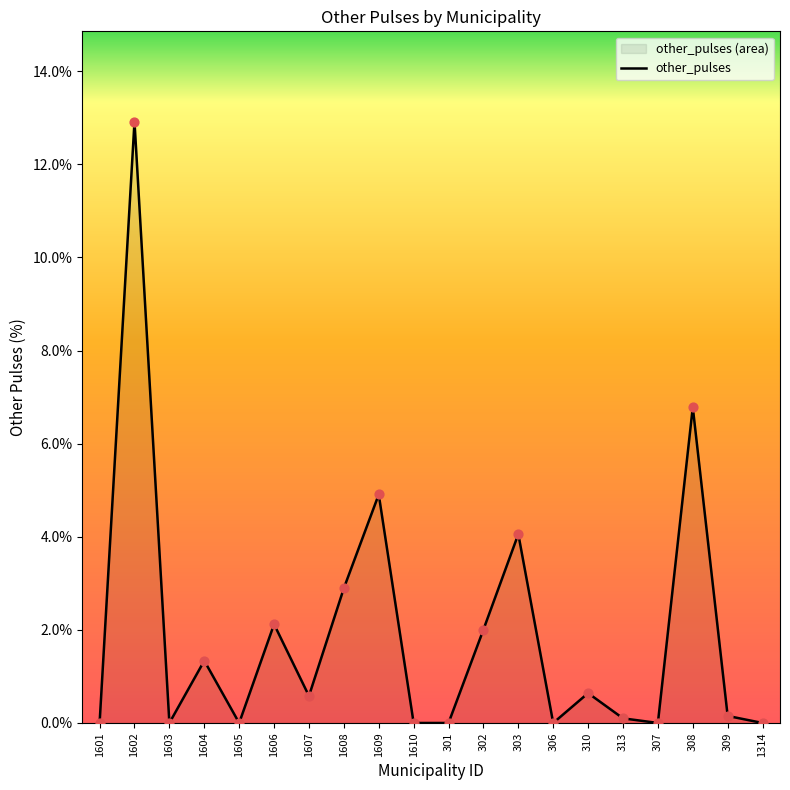

What is the change in value from 313 to 307?

-0.1